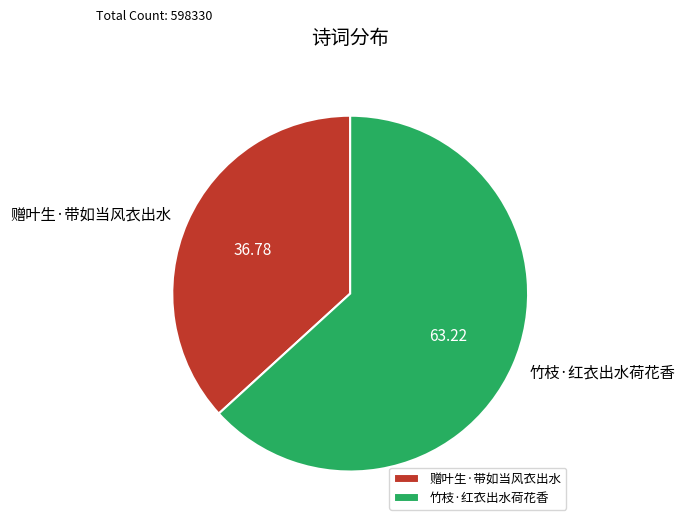

Which slice is the largest?

竹枝·红衣出水荷花香